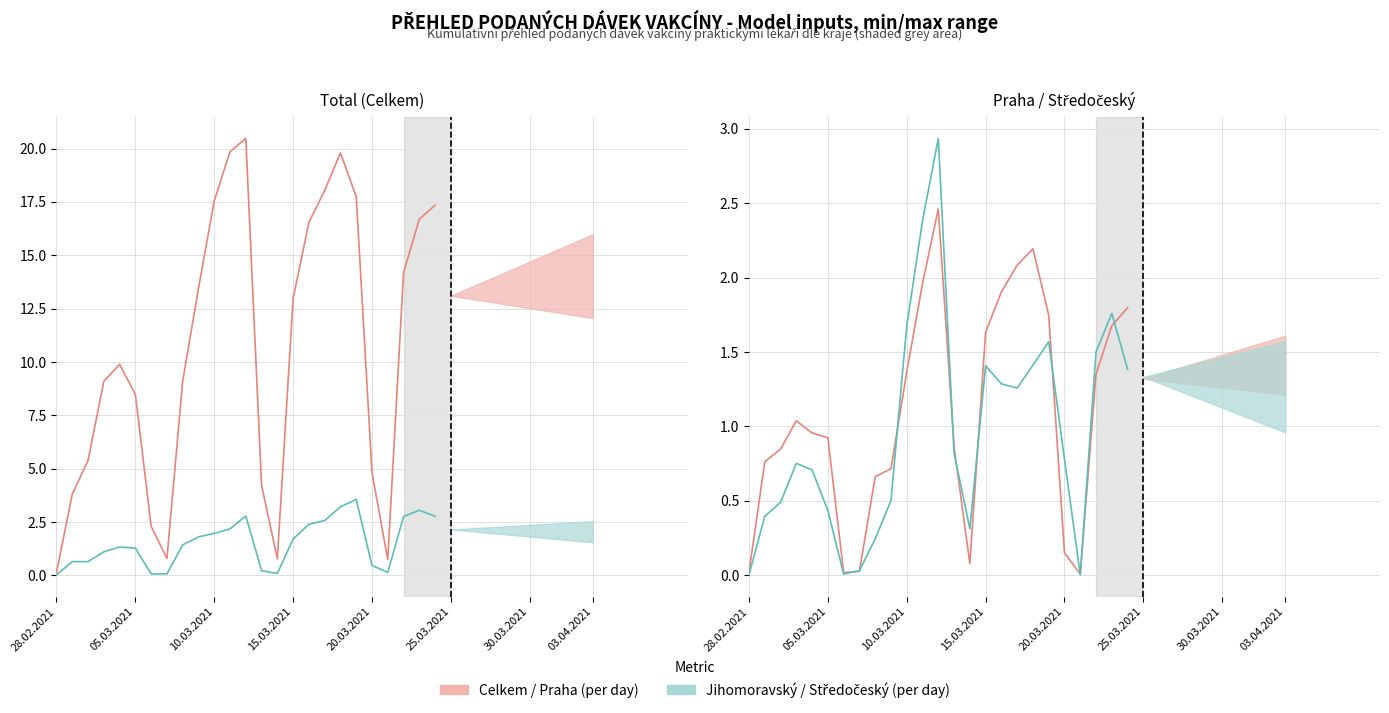

Reading left to right, transcribe all the data shown in this chart.

Praha / Celkem (per day): 0.0	0.8	0.8	1.0	1.0	0.9	0.0	0.0	0.7	0.7	1.4	2.0	2.5	0.9	0.1	1.6	1.9	2.1	2.2	1.7	0.1	0.0	1.4	1.7	1.8
Jihomoravský / Středočeský (per day): 0.0	0.4	0.5	0.8	0.7	0.4	0.0	0.0	0.2	0.5	1.7	2.4	2.9	0.8	0.3	1.4	1.3	1.3	1.4	1.6	0.8	0.0	1.5	1.8	1.4